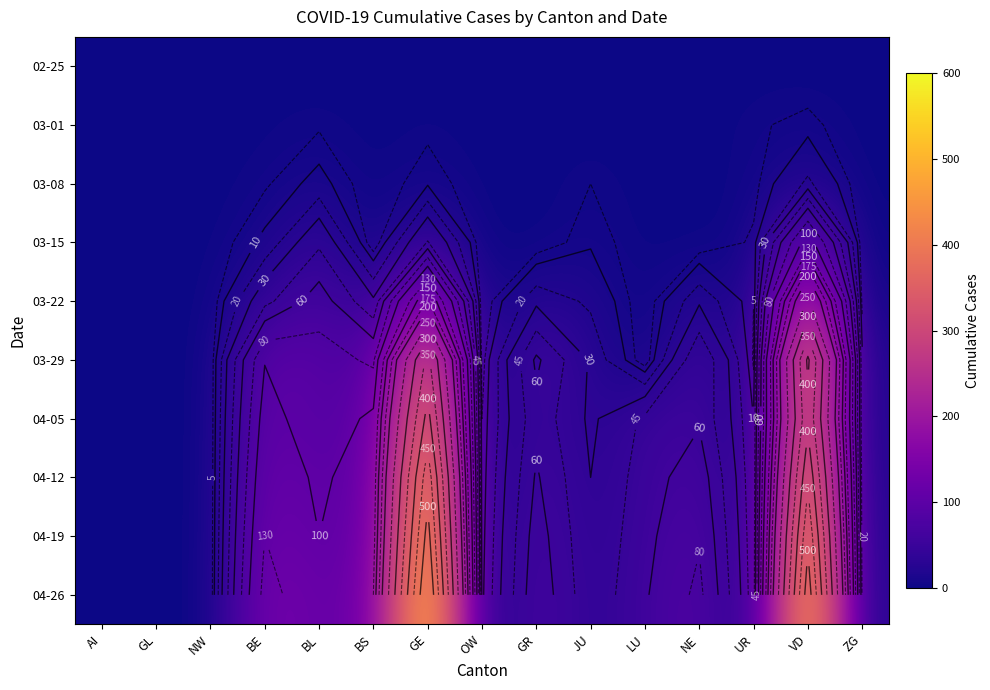

Count the number of data series in this chart.

10